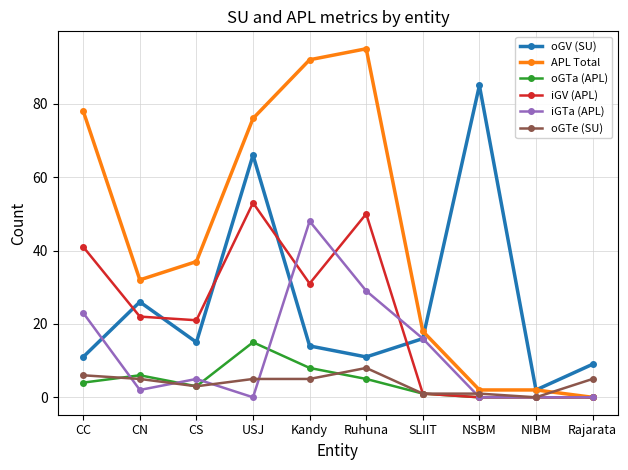

True or false: oGV (SU) has a value of 28 at SLIIT.

False